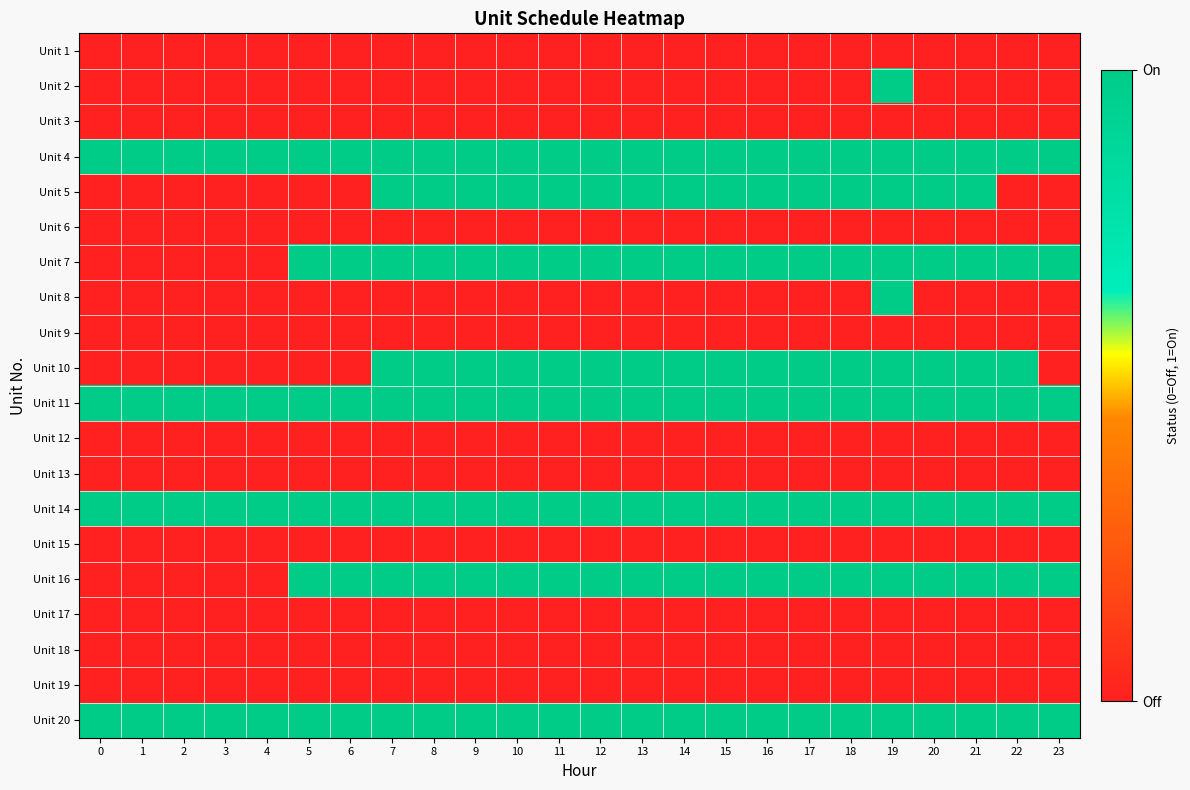

Which series changed the most between 4 and 16?

Unit 5